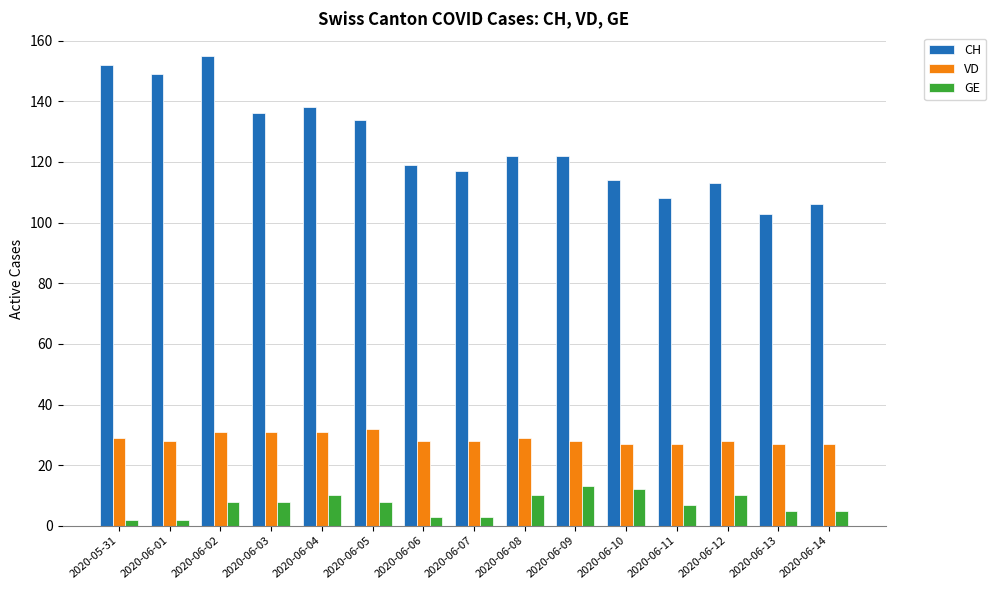

True or false: CH has a value of 212 at 2020-06-06.

False